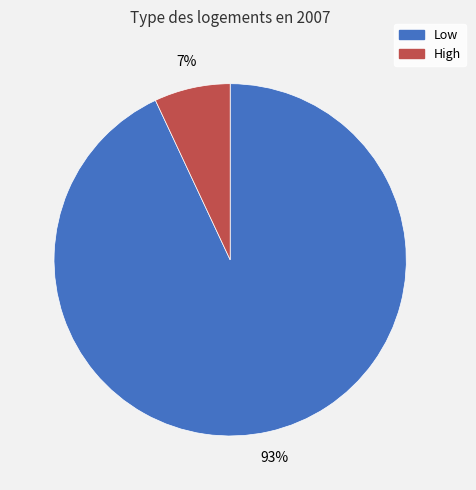

Which slice is the largest?

Low